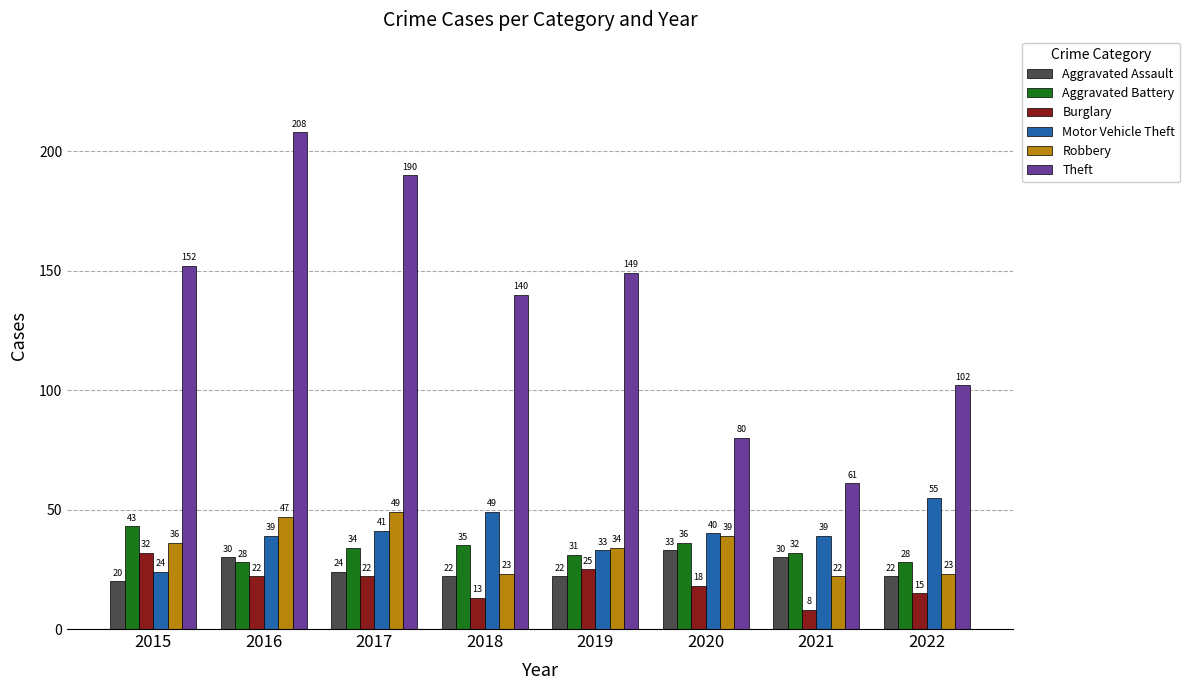

How many groups of bars are there?

8